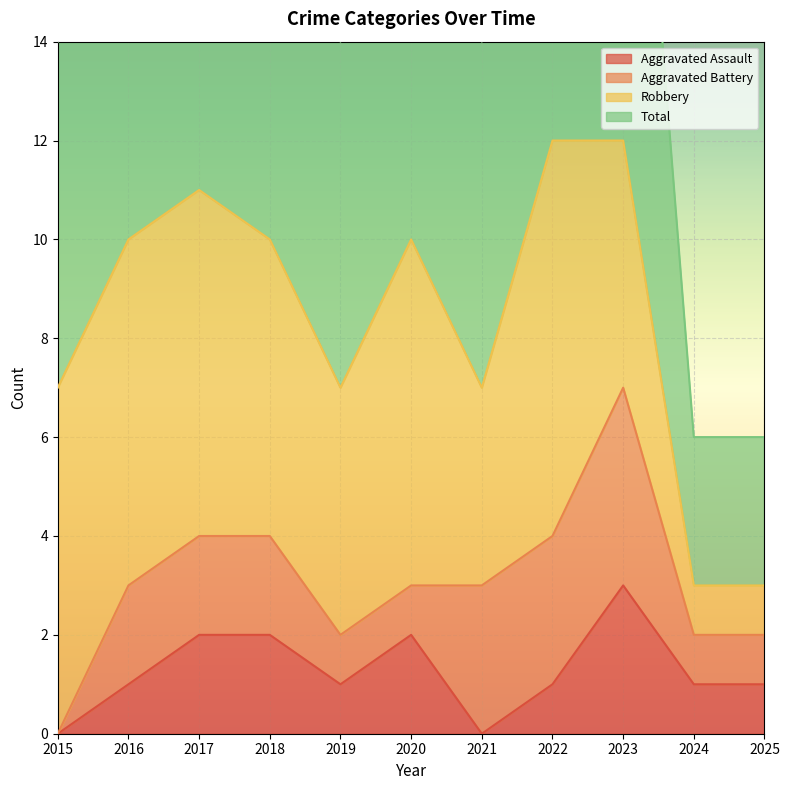

Where is Aggravated Assault nearest to the value 1?

2016